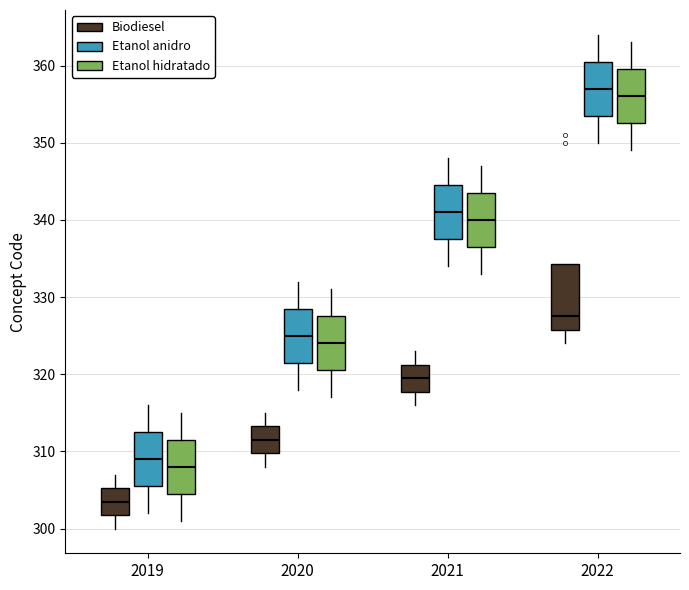

Where does the lower whisker of the box for 2020 (Etanol anidro) end on the y-axis? The values are not printed on the chart, so give them approximately, as read against the axis.

318